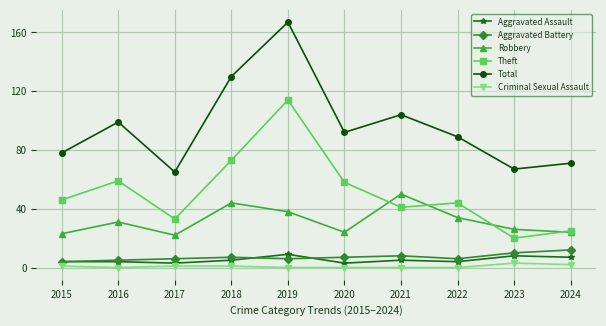

The Theft series shows 51 at 2017. True or false?

False